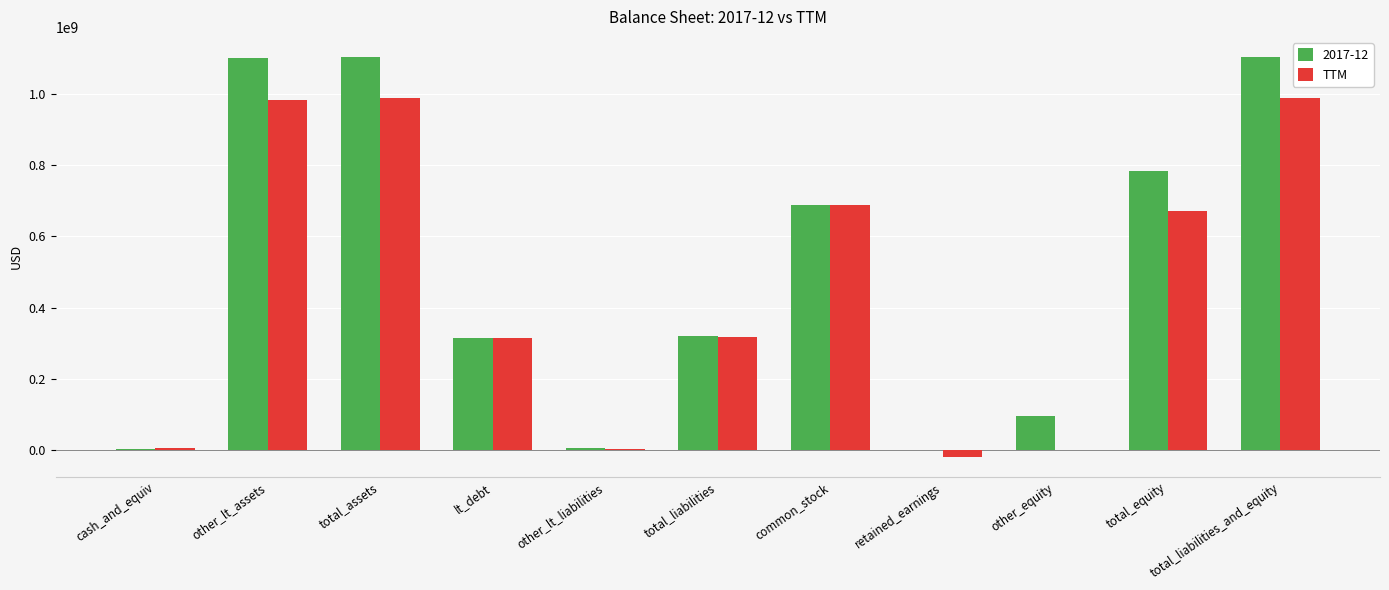

True or false: 2017-12 has a value of 41205210 at other_equity.

False